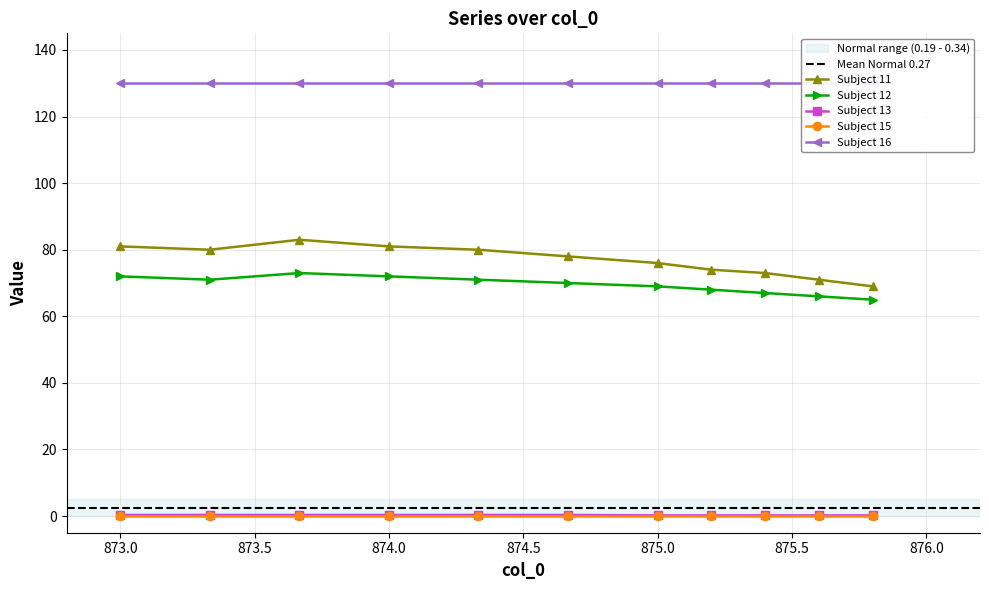

What is the highest value of the Subject 11 series?

83.0